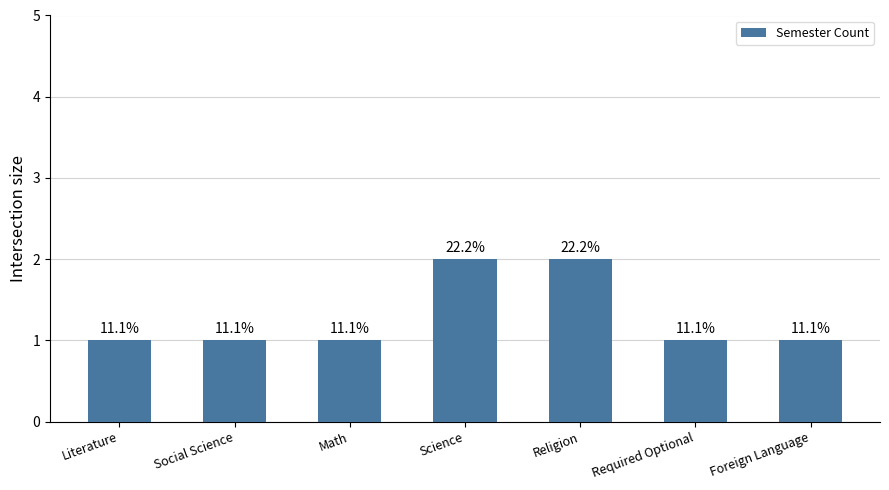

What value does the data have at Required Optional?

1